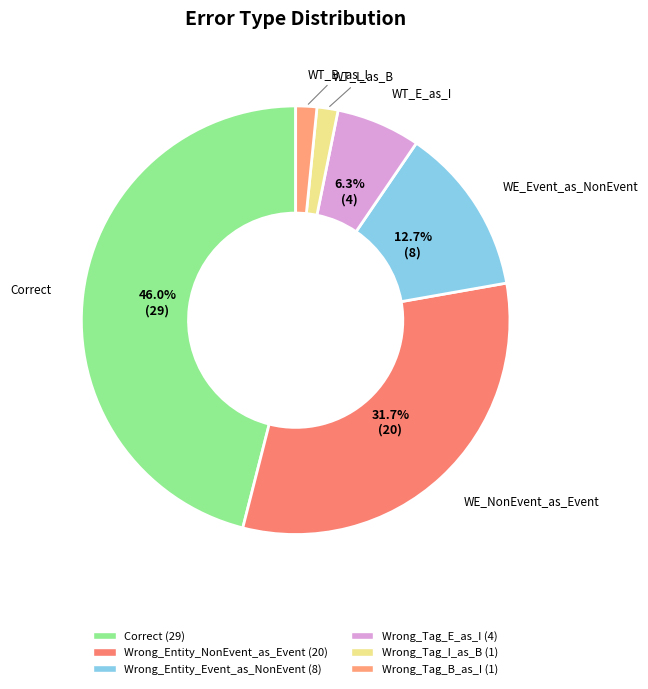

What is the change in value from Correct to Wrong_Entity_Event_as_NonEvent?

-21